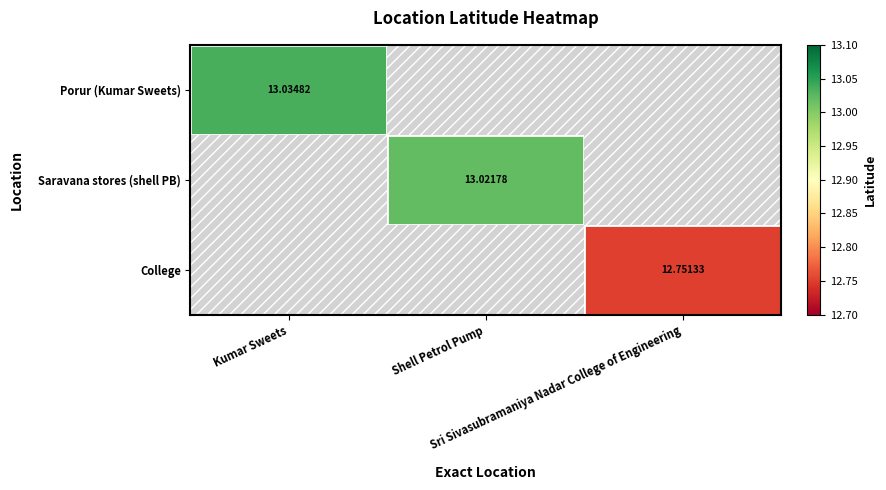

At how many categories does at least one series exceed 12?

3